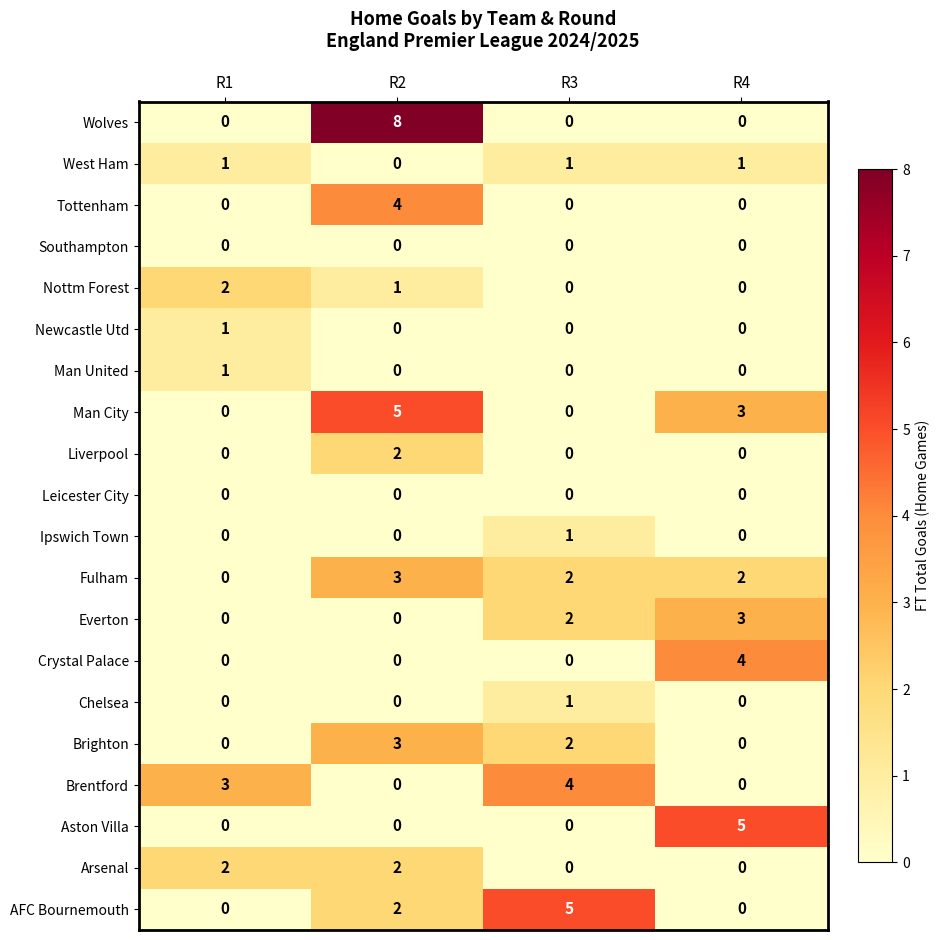

How many categories are shown in the chart?

4